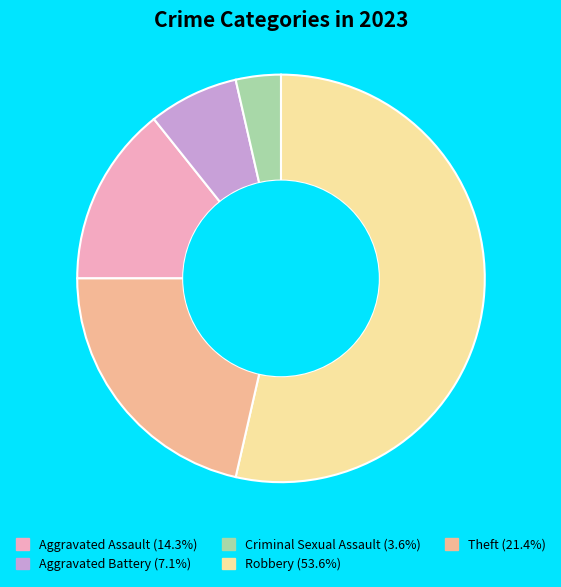

Which category accounts for the majority?

Robbery